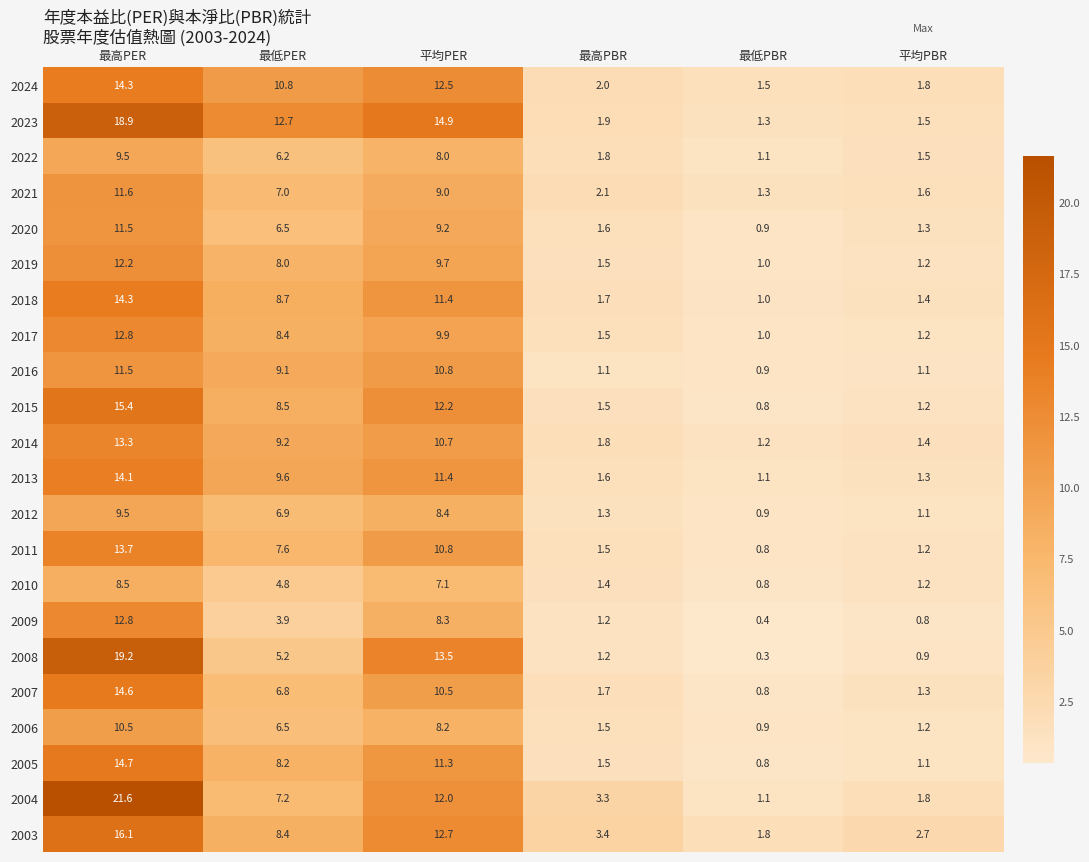

How many data points in 2013 are above 9?

3